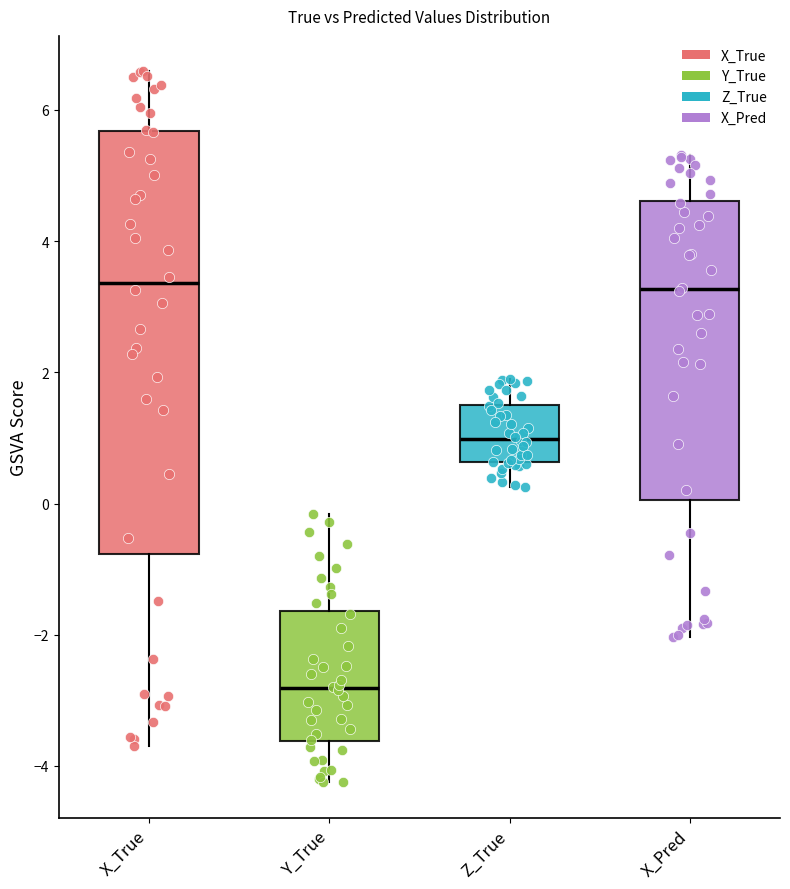

Reading left to right, read every box against the y-axis: the position of its median line, the range the box covers, and the ends of its whiskers. The values are not printed on the chart, so give them approximately, as read against the axis.

X_True: median 3.4, box -0.8 to 5.6, whiskers -3.8 to 6.6
Y_True: median -2.8, box -3.6 to -1.6, whiskers -4.2 to -0.2
Z_True: median 1.0, box 0.6 to 1.4, whiskers 0.2 to 1.8
X_Pred: median 3.2, box 0.0 to 4.6, whiskers -2.0 to 5.4